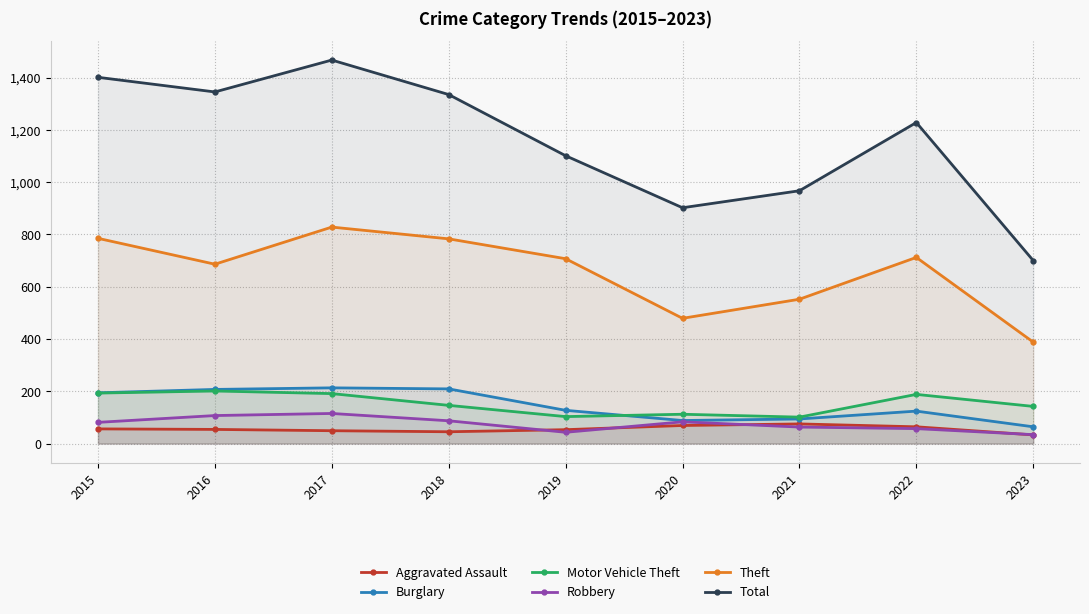

What are all the series names shown in the legend?

Aggravated Assault, Burglary, Motor Vehicle Theft, Robbery, Theft, Total